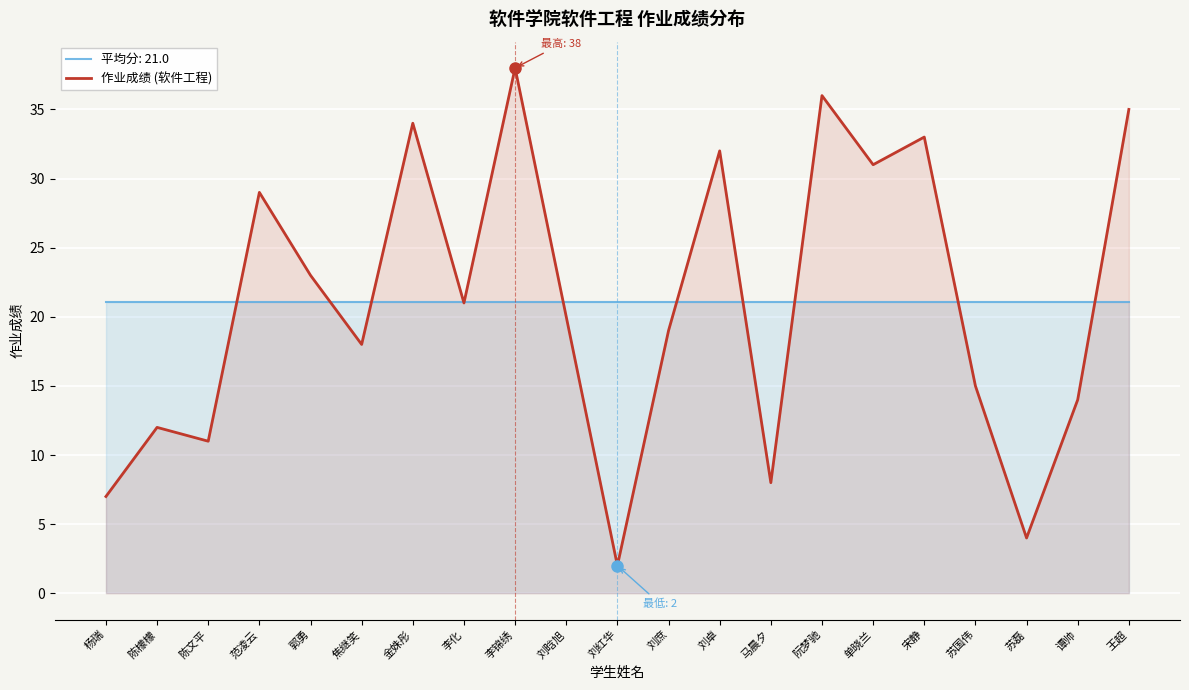

What is the difference between the values at 马晨夕 and 李化?

13